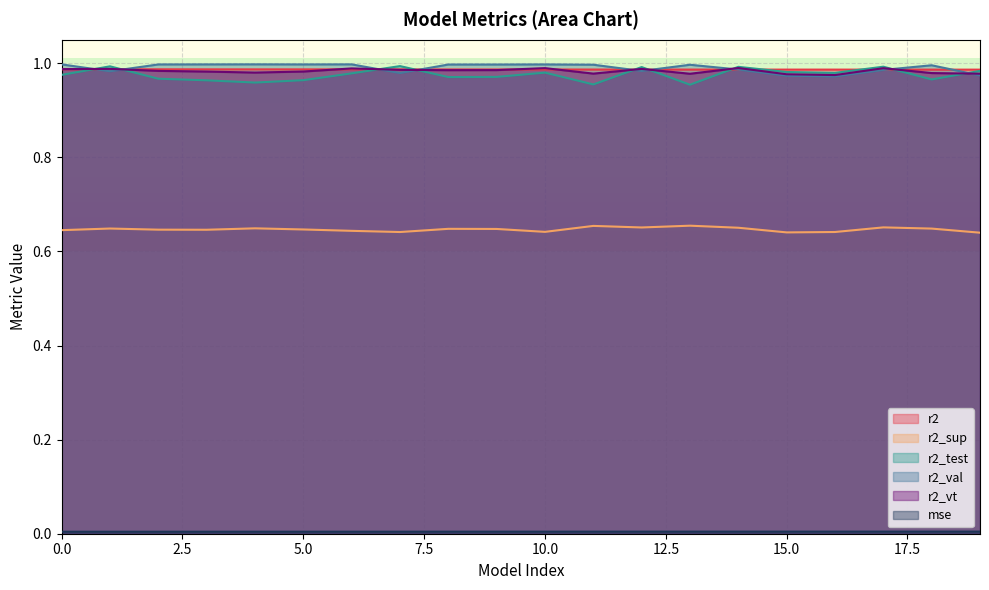

Is it true that r2_sup equals 0.6 at 8?

True